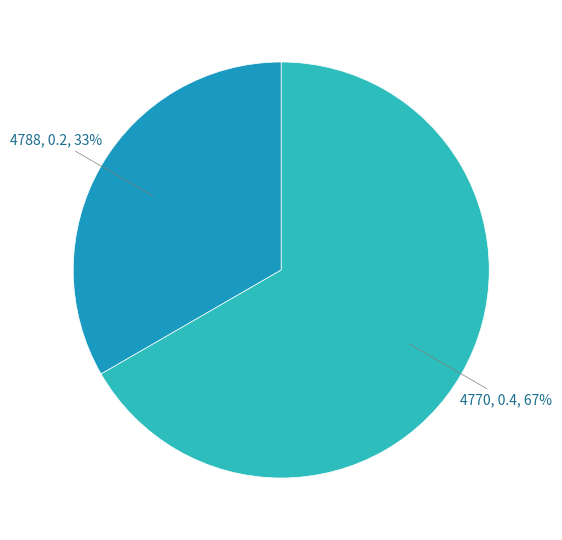

How many slices are in this pie chart?

2